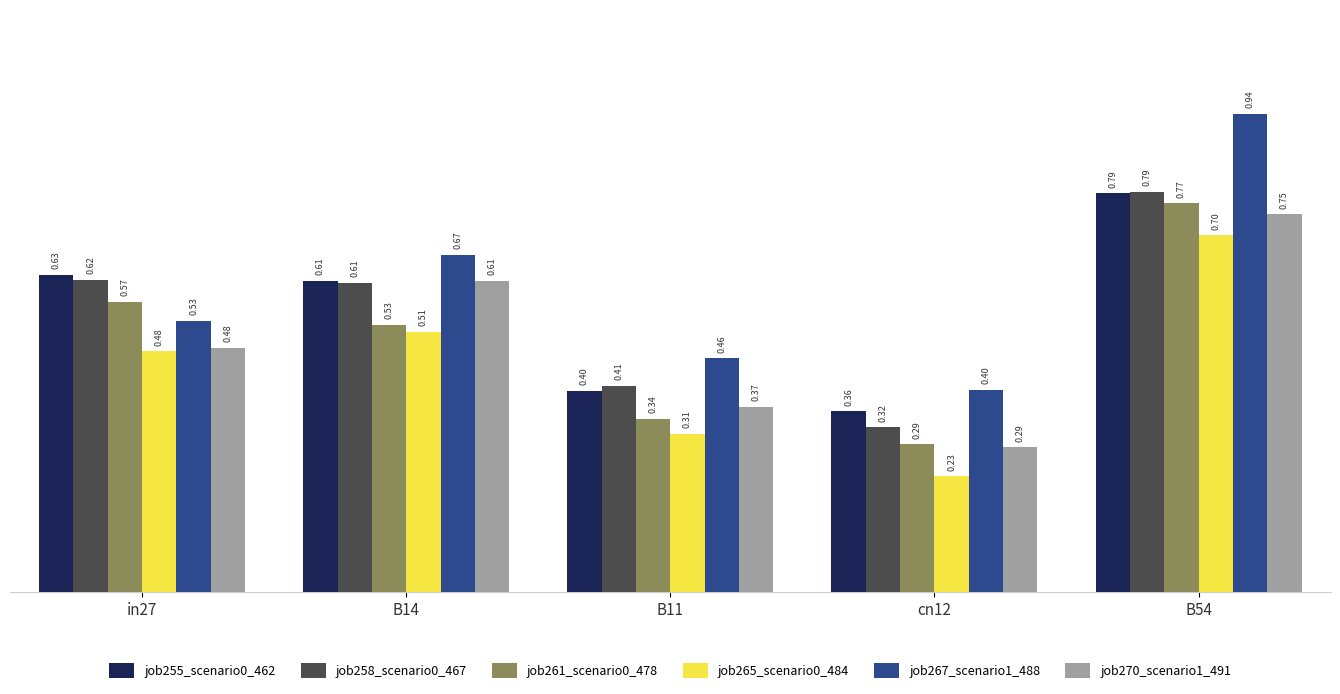

How many series are shown in this chart?

6